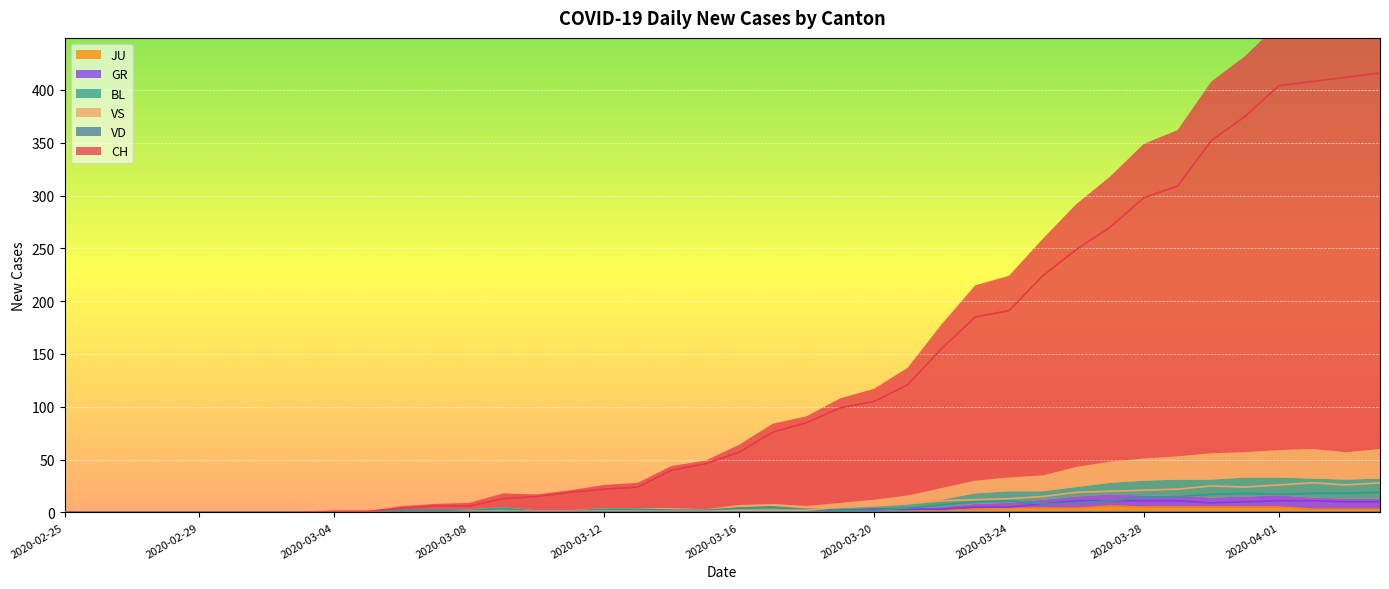

What is the sum of the VS values at 2020-02-25 and 2020-03-13?

1